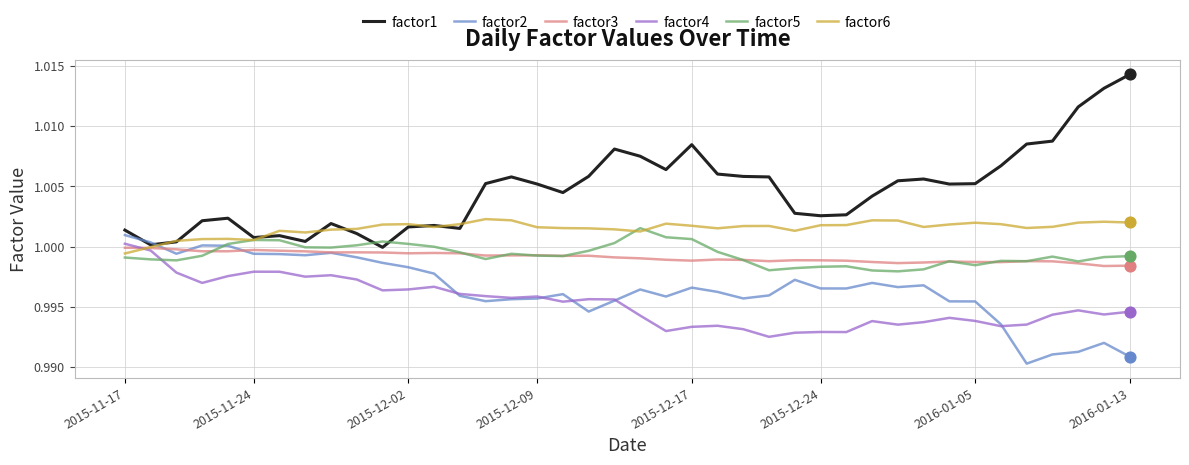

At how many categories does at least one series exceed 1?

40